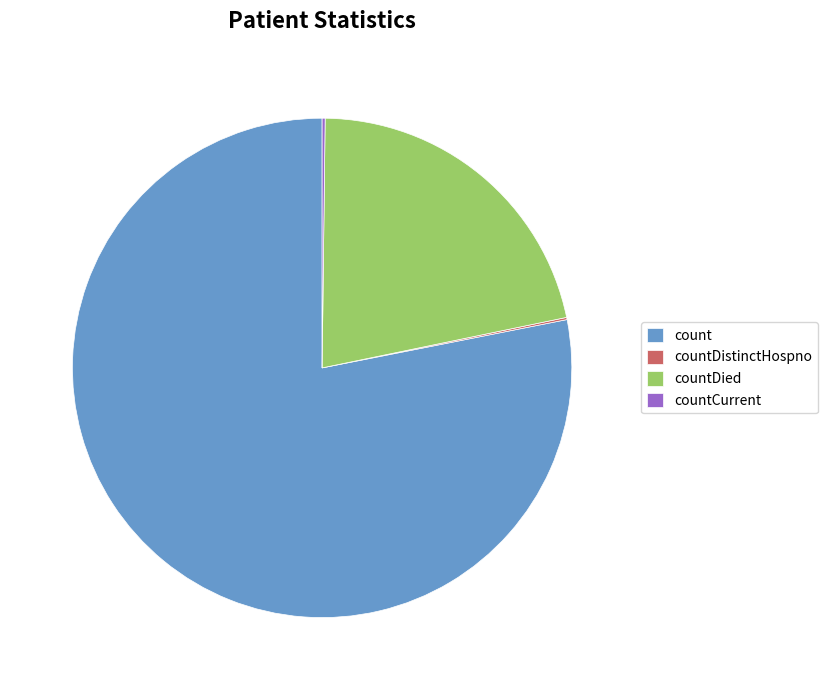

What is the largest slice in the pie chart?

count